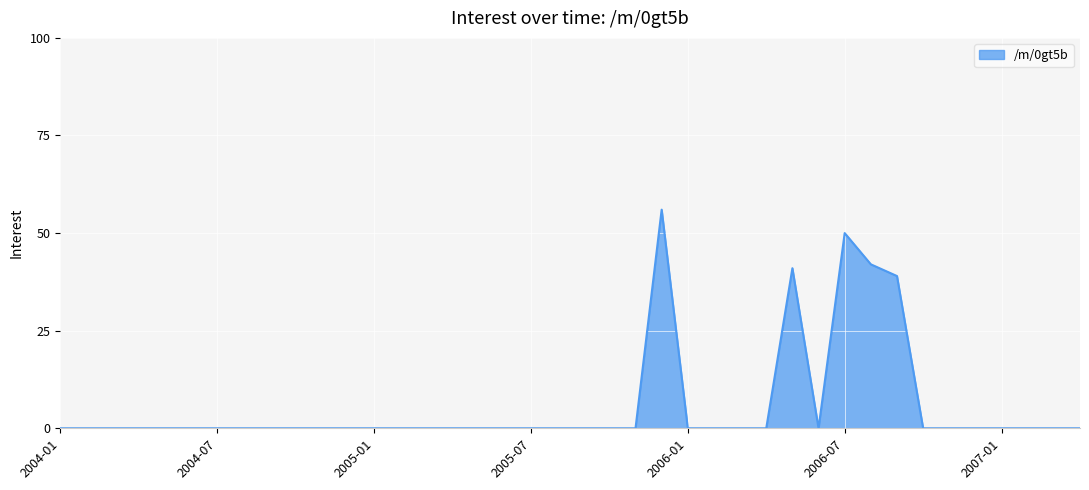

What is the greatest value displayed?

56